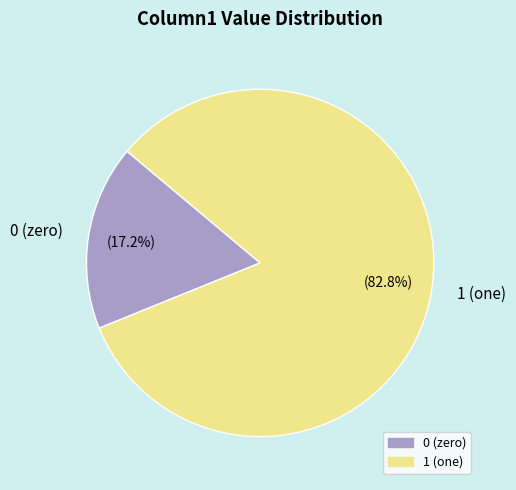

Which category has the smallest portion of the pie?

0 (zero)